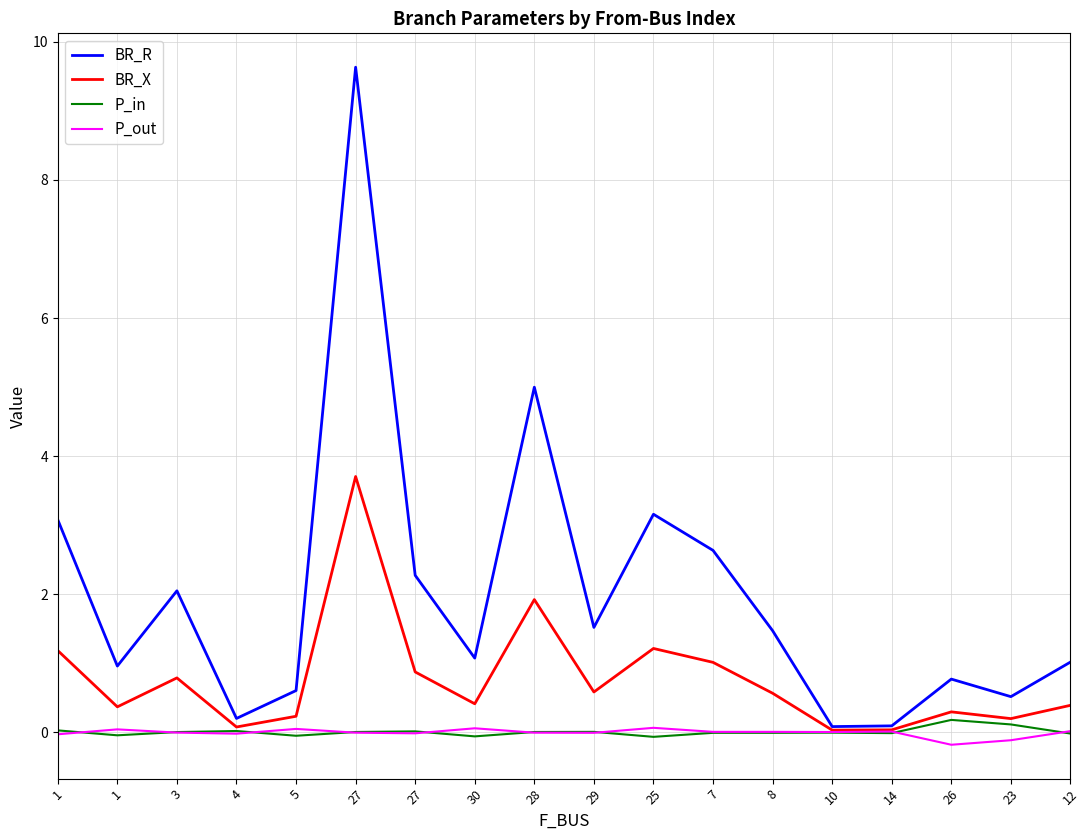

How many lines are shown in the chart?

4